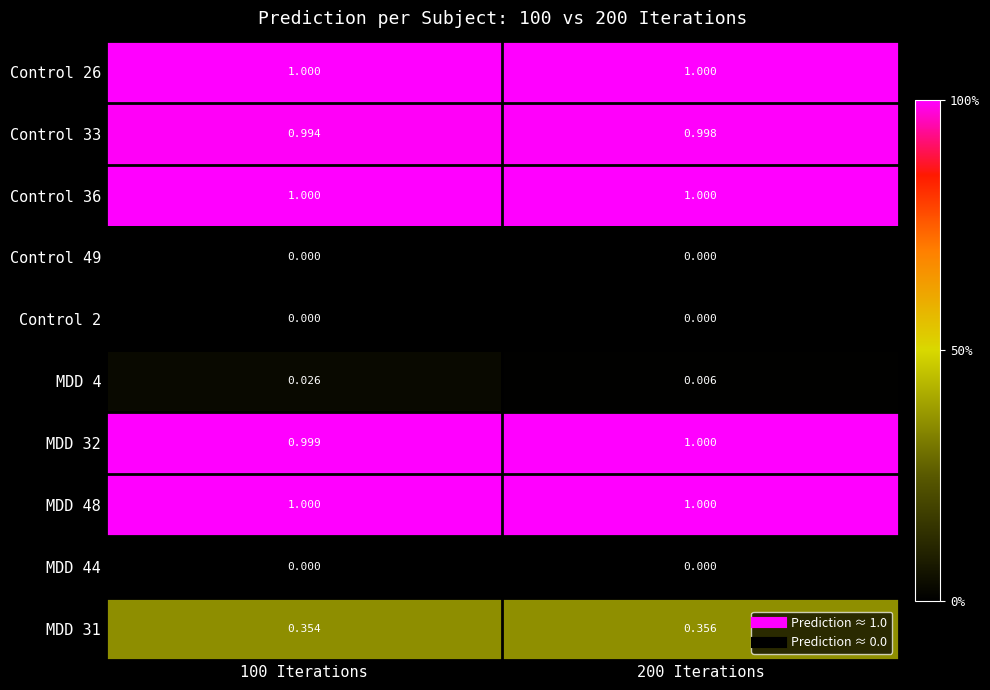

Is the value of Control 33 at 100 Iterations greater than the value of Control 49 at 100 Iterations?

Yes